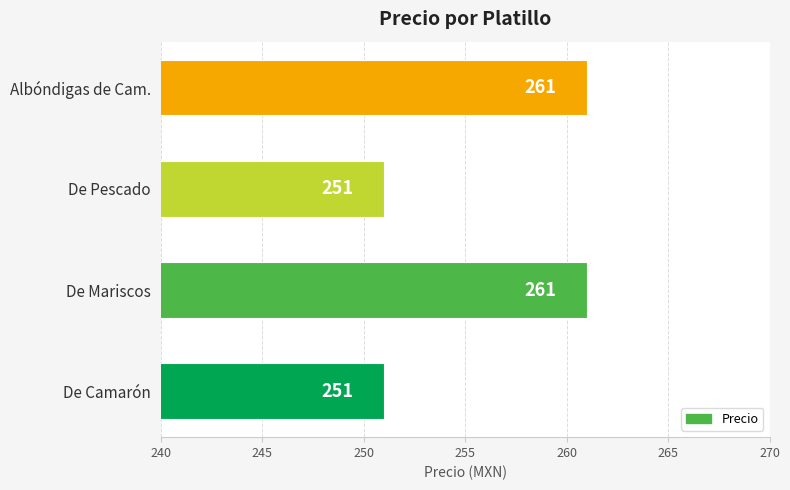

What is the difference between the values at De Camarón and De Mariscos?

10